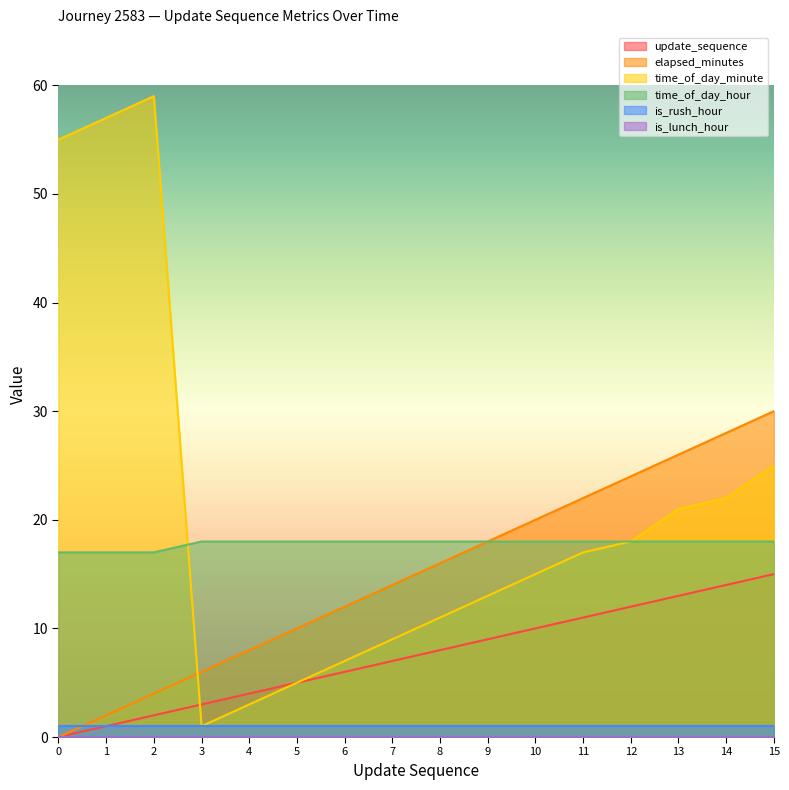

What is the difference between the update_sequence values at 9 and 5?

4